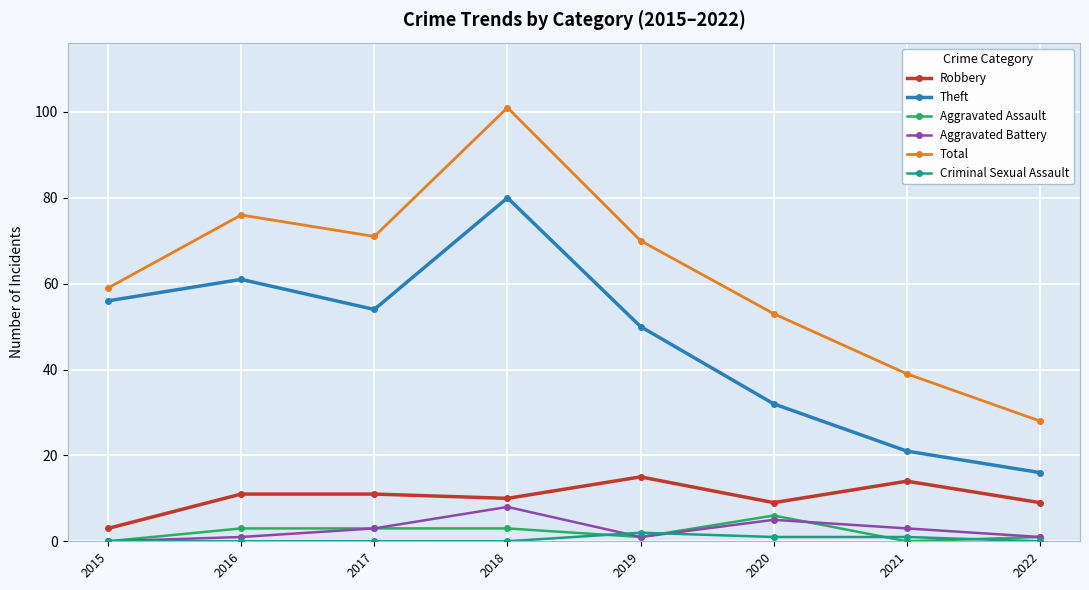

At which label is Theft closest to 48?

2019